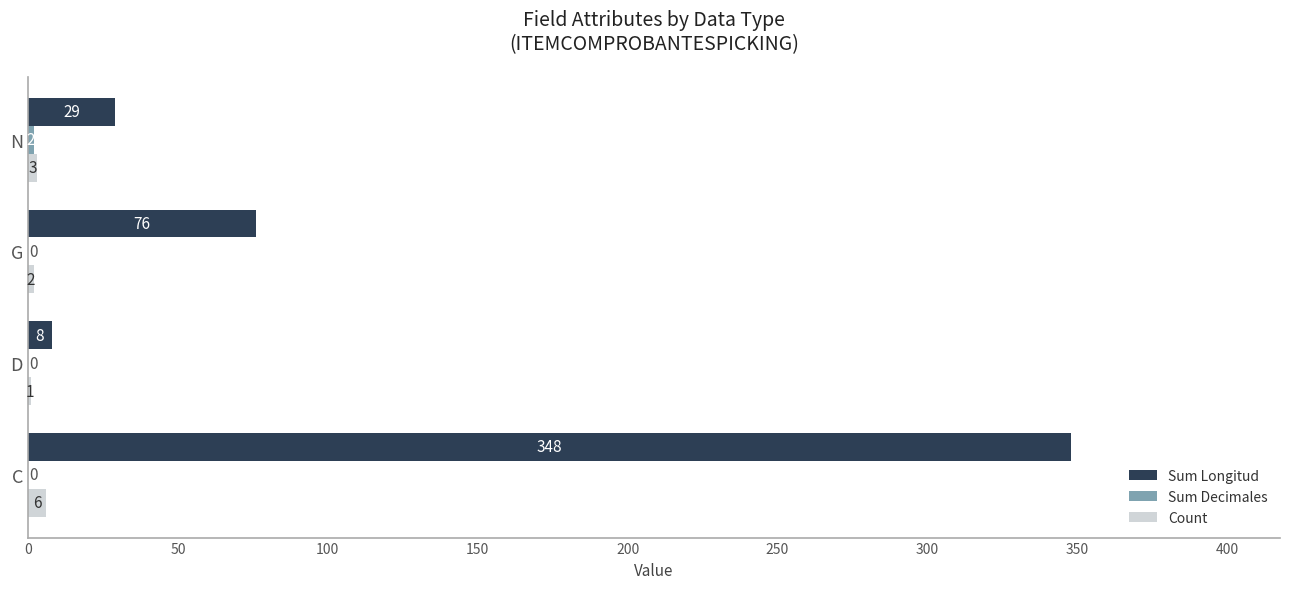

The Sum Longitud series shows 8 at D. True or false?

True